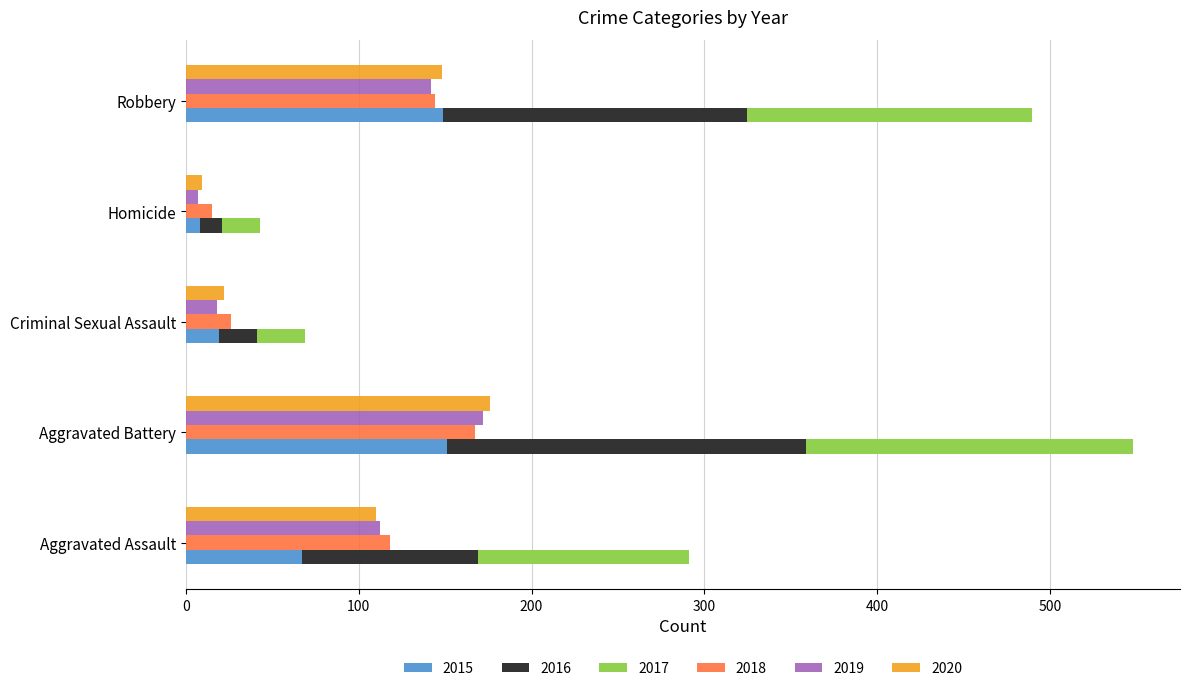

What is the lowest value of the 2018 series?

15